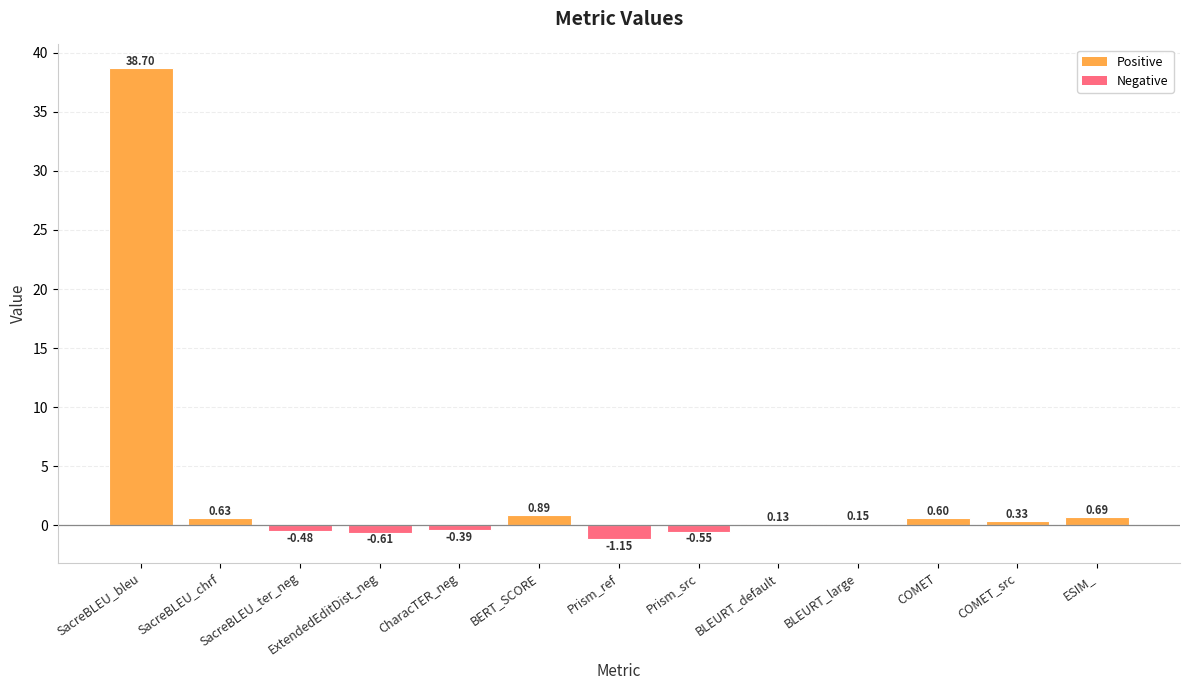

Which label corresponds to the largest value in the chart?

SacreBLEU_bleu